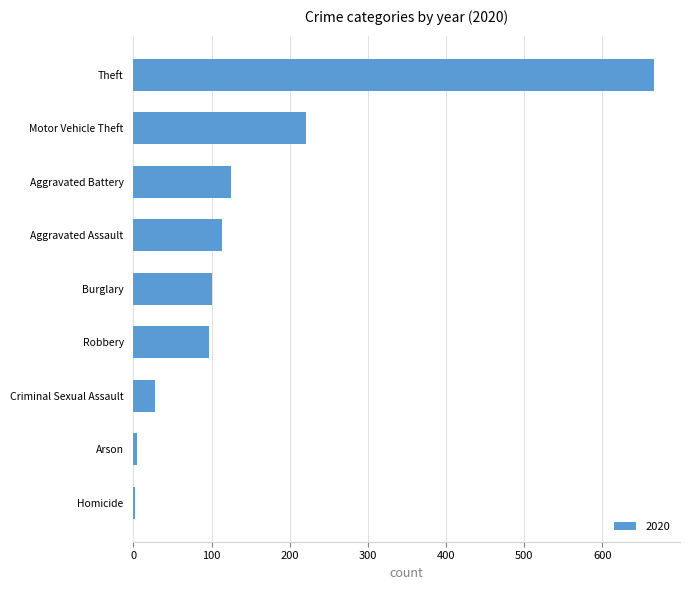

Between Theft and Aggravated Assault, which is larger?

Theft